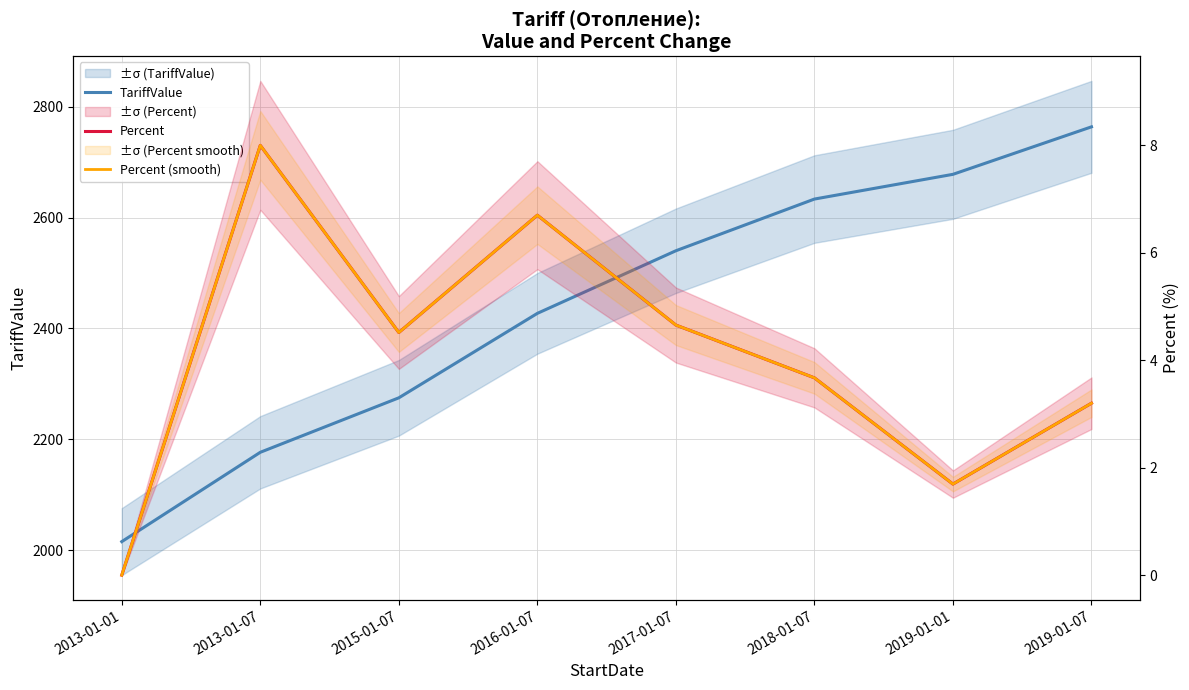

How many data points in Percent (smooth) are above 4?

4